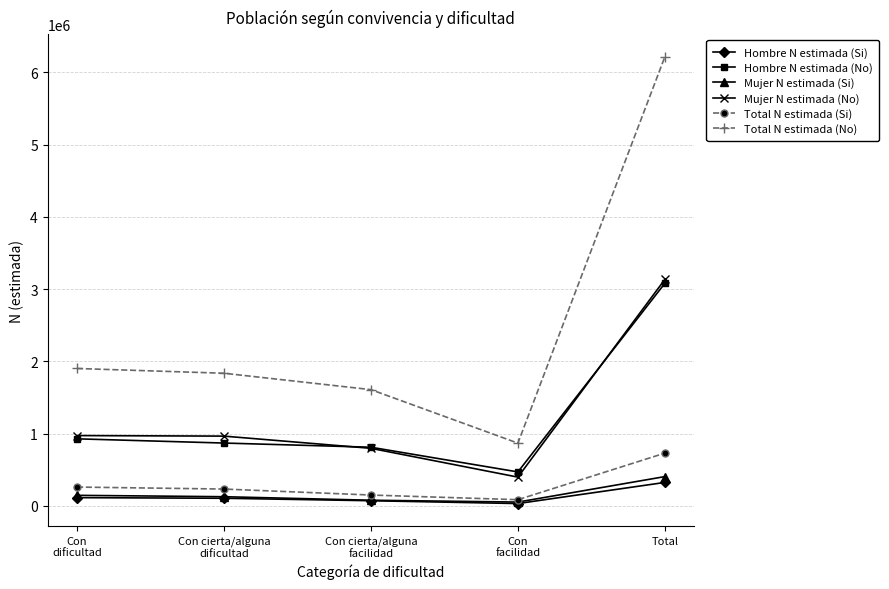

How many data points in Mujer N estimada (Si) are less than 127376?

2